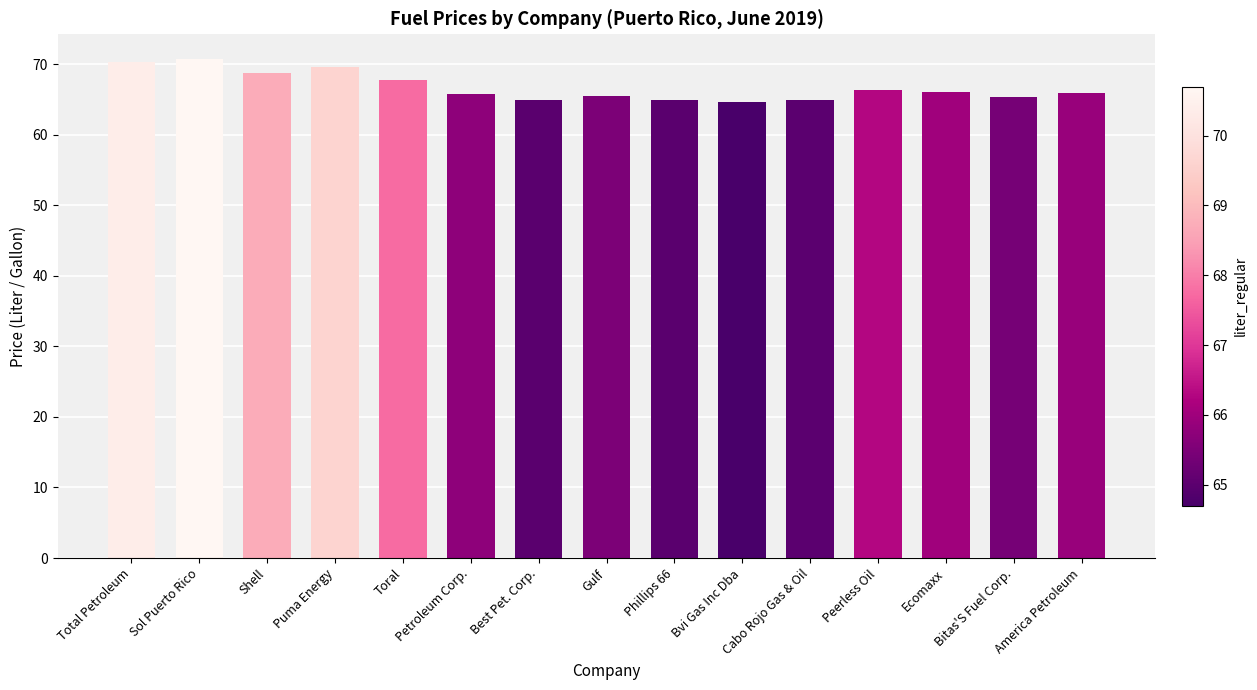

The value at Gulf is 65.5. True or false?

True